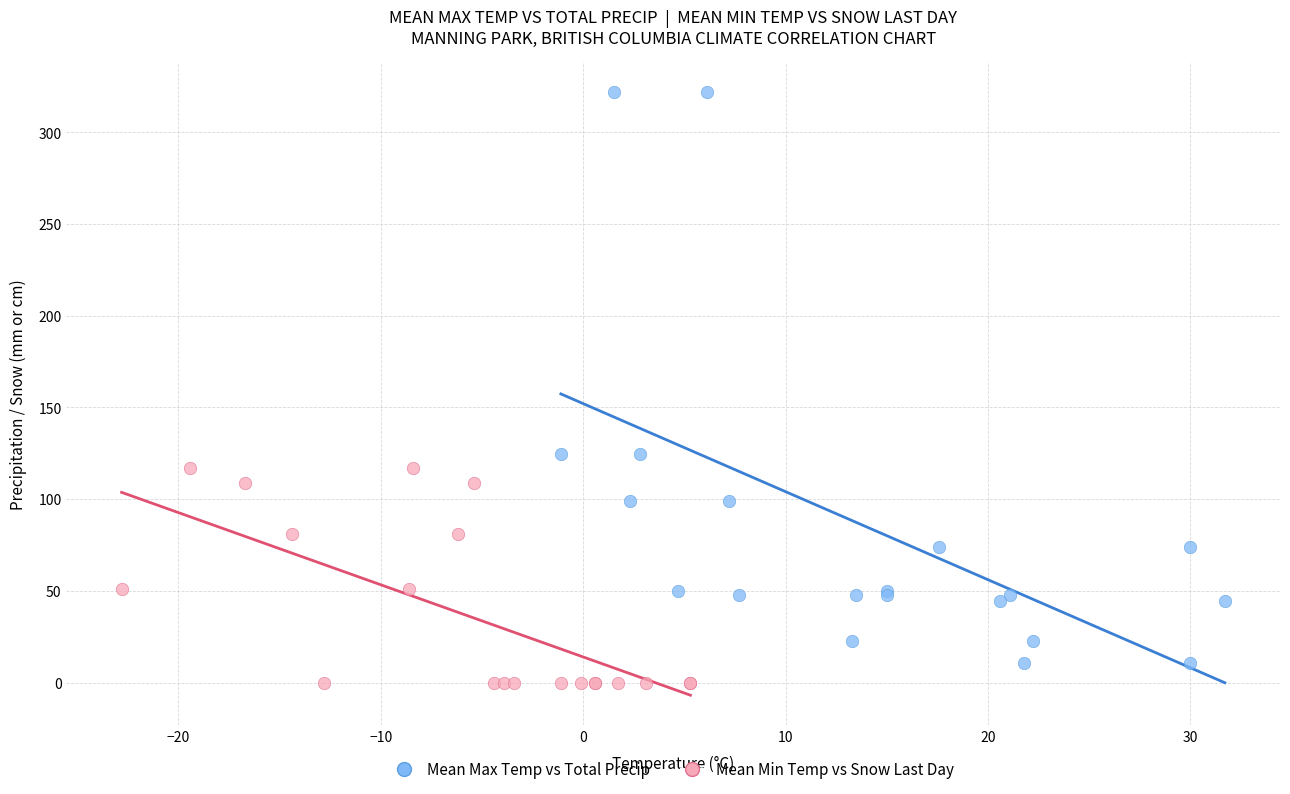

Which series has the widest spread of Y values?

Mean Max Temp vs Total Precip